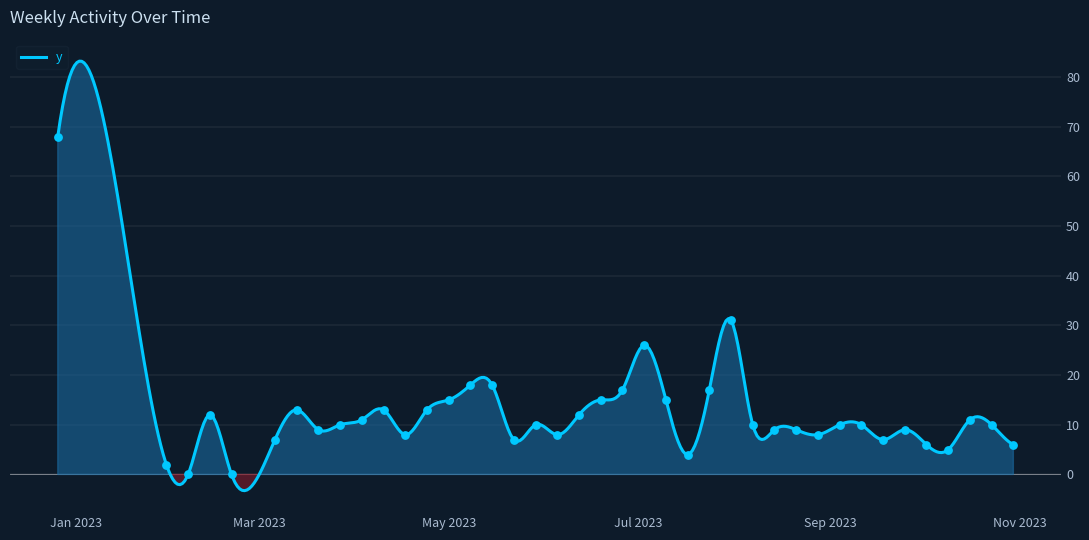

Between 2023-02-13 and 2023-05-08, which is larger?

2023-05-08